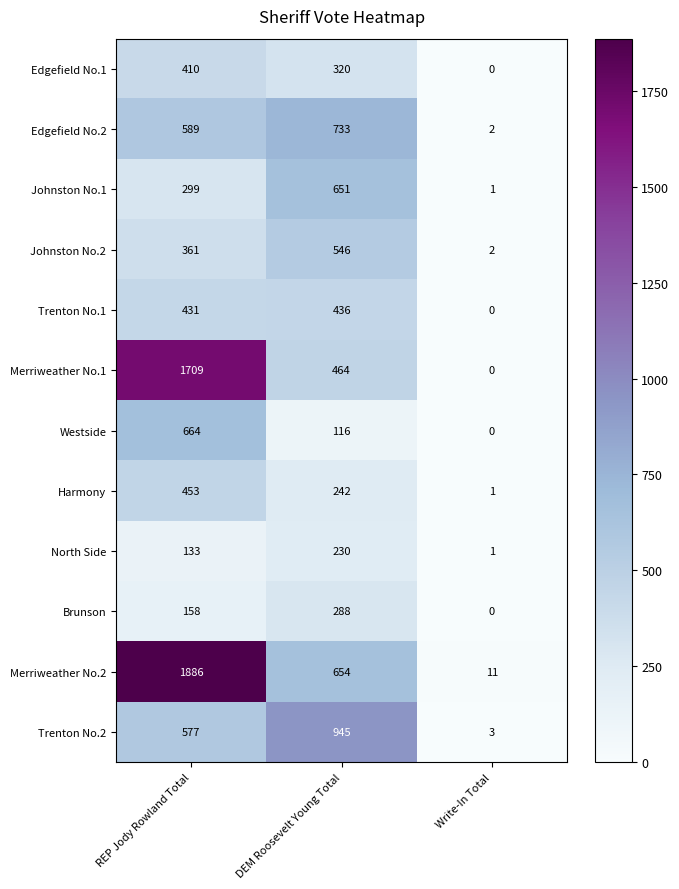

What is the difference between the second highest and minimum values in the Edgefield No.2 series?

587